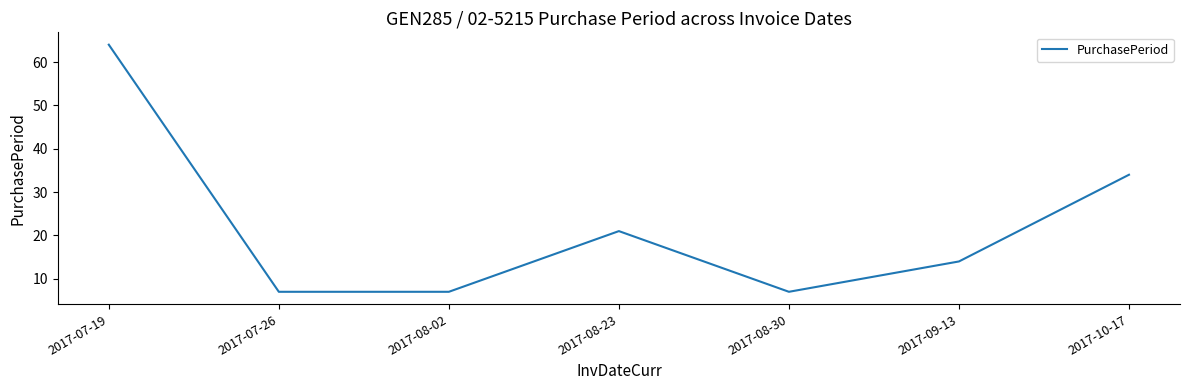

Approximately how many times larger is the value at 2017-08-30 compared to 2017-08-23?

0.3